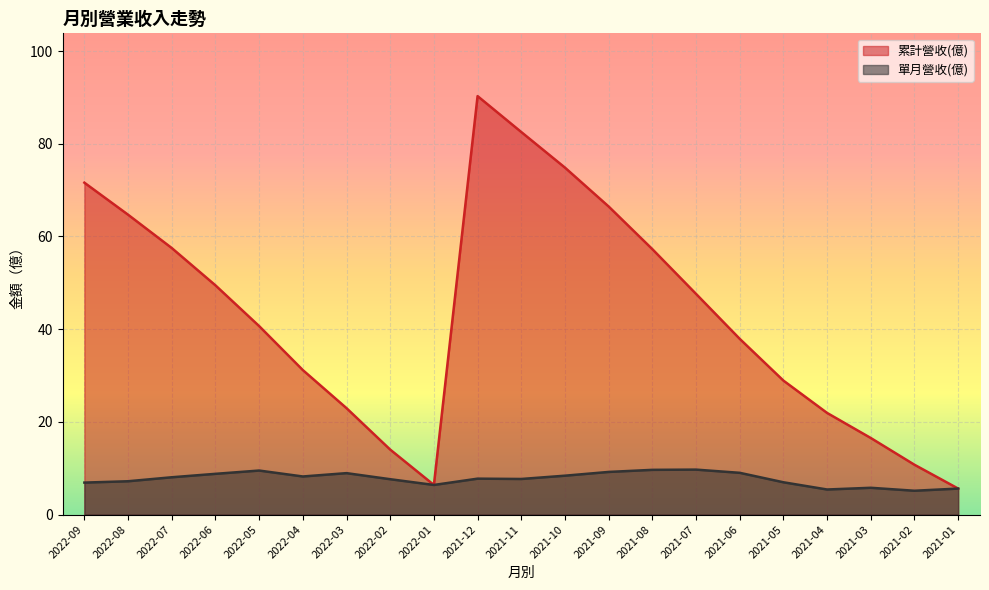

At which label does 累計營收(億) reach its peak?

2021-12